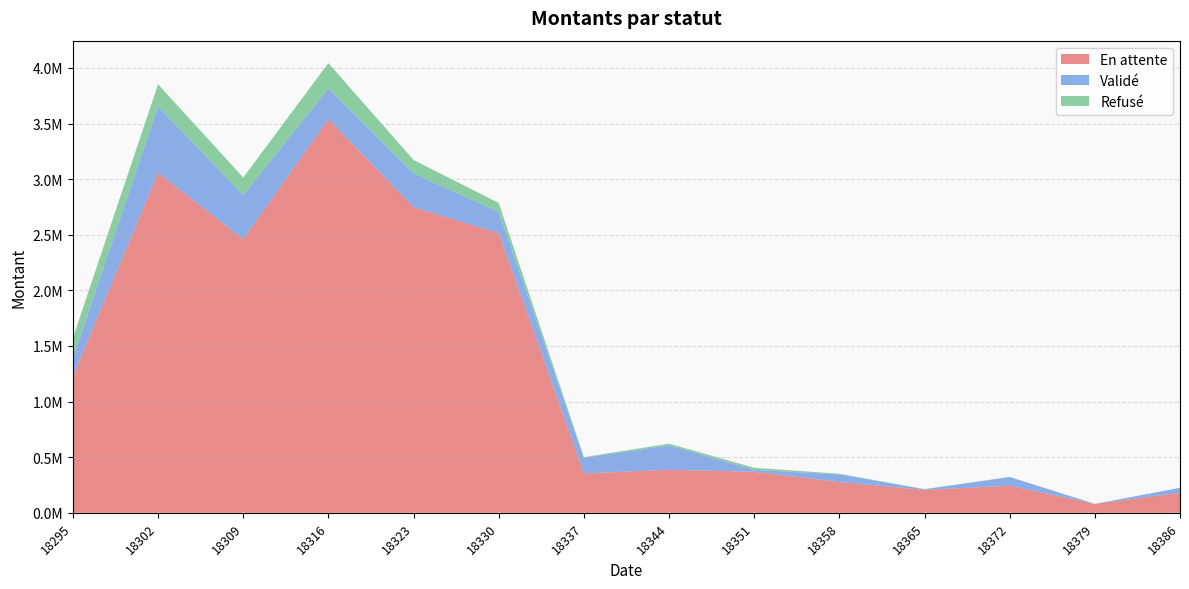

Reading left to right, list all the values displayed in this chart.

En attente: 1230992.4	3056657.2	2460958.3	3539751.3	2748180.9	2515521.9	354090.4	386792.2	368066.8	276300.8	205645.8	243593.4	79610.6	180520.9
Validé: 159041.7	597516.0	396107.5	275173.3	303525.1	189603.7	141441.5	218851.3	17939.1	68828.3	5778.2	78372.2	602.0	43975.4
Refusé: 181721.2	198584.5	157776.6	228143.4	120826.9	80455.8	4697.6	15736.5	18402.9	5870.6	1606.6	0.0	0.0	0.0